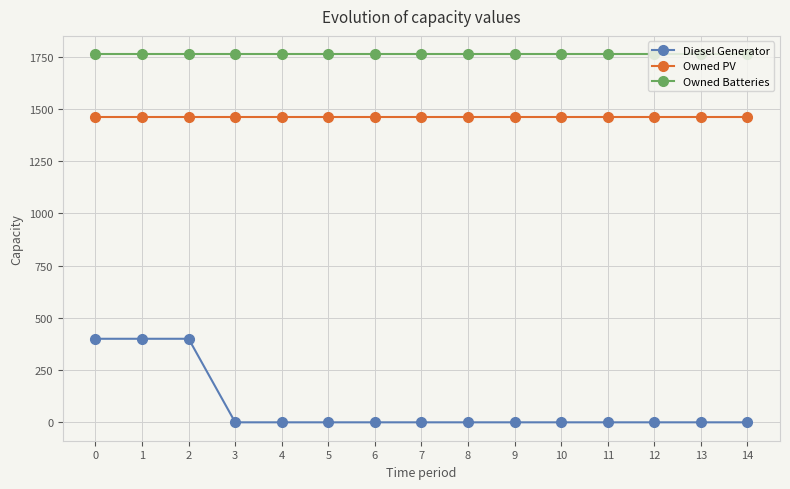

Which series has the largest range (max minus min)?

Diesel Generator